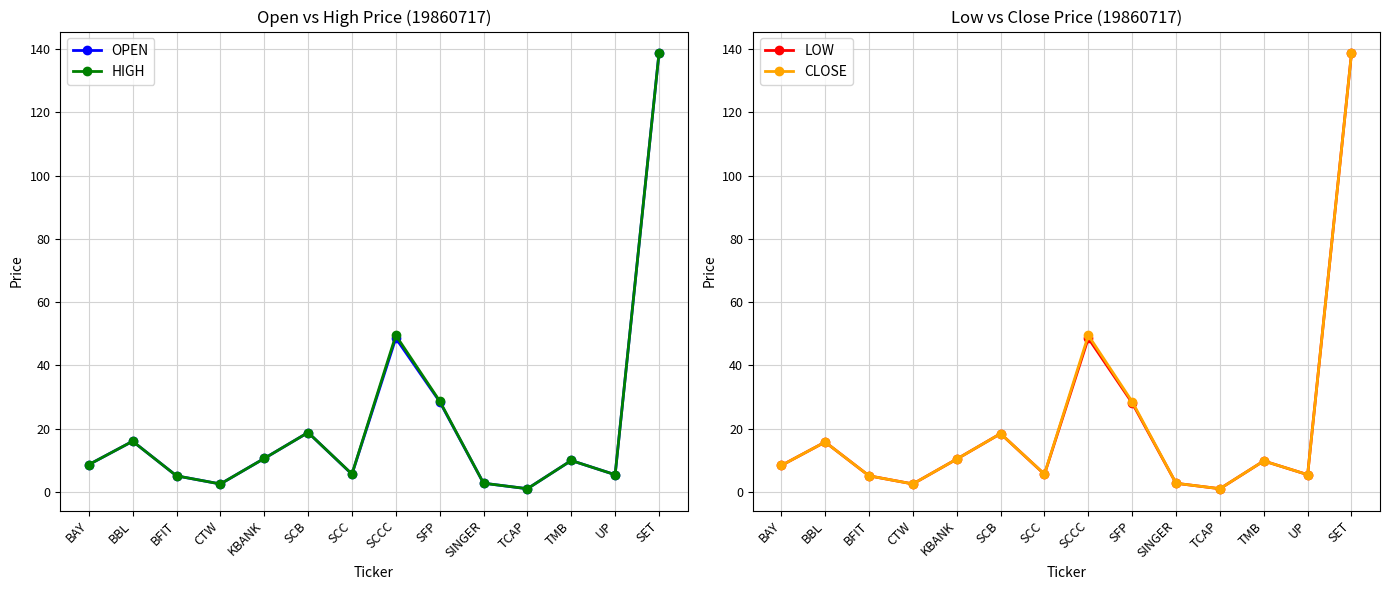

What is the sum of the OPEN values at SINGER and SCC?

8.3